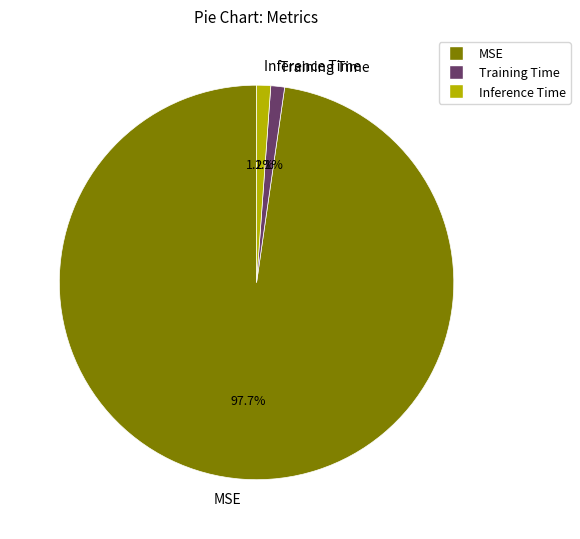

Which slice is the largest?

MSE